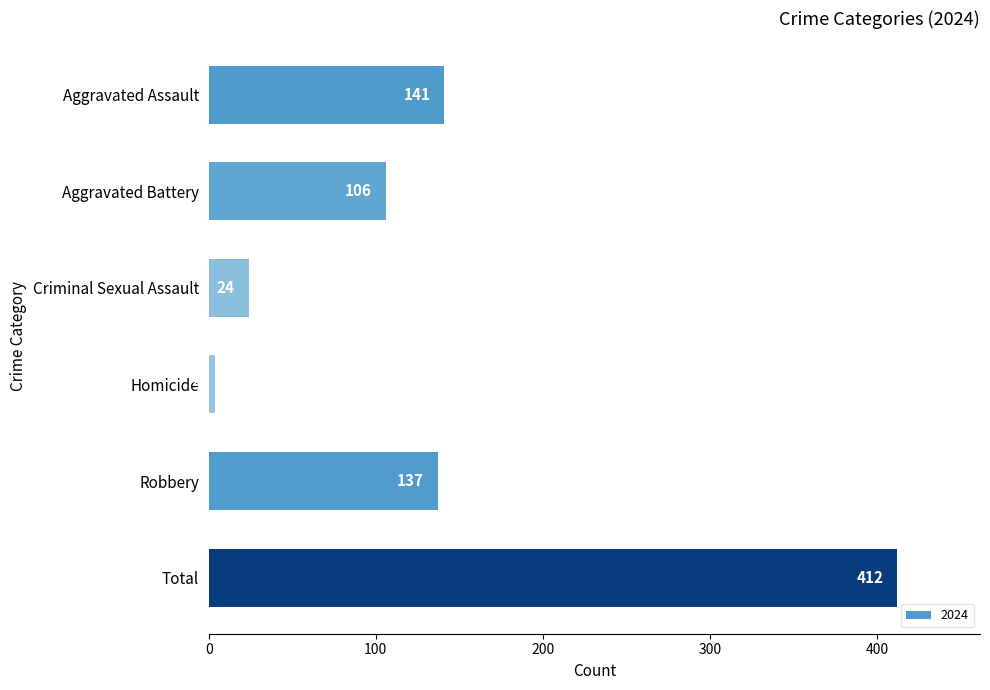

Reading top to bottom, what are all the values shown in this chart?

Aggravated Assault=141	Aggravated Battery=106	Criminal Sexual Assault=24	Homicide=4	Robbery=137	Total=412